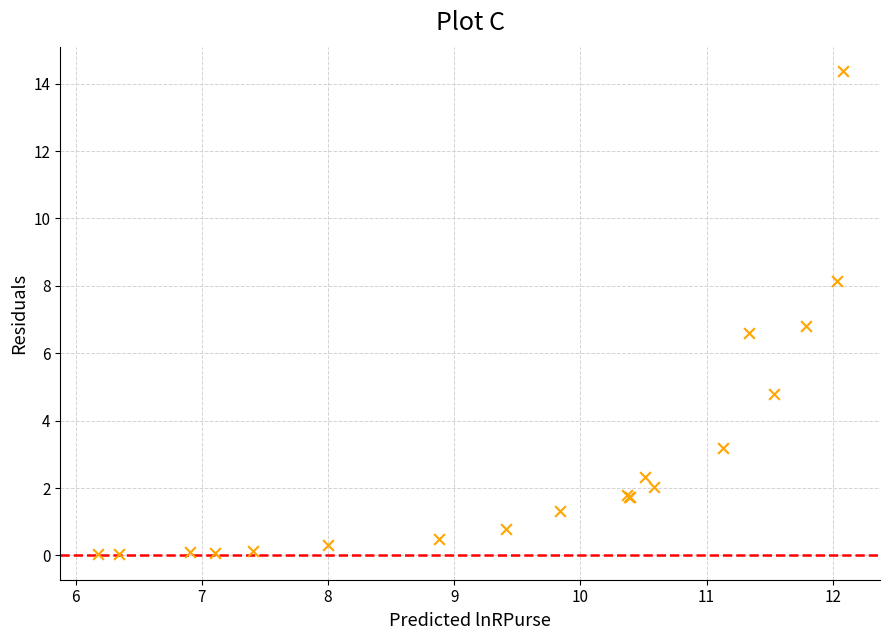

What Y value in the scatter plot is closest to 7?

6.8